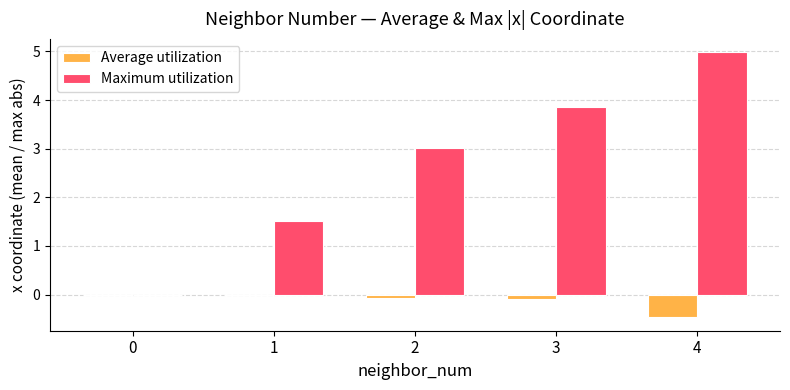

The Maximum utilization series shows -1.8 at 0. True or false?

False